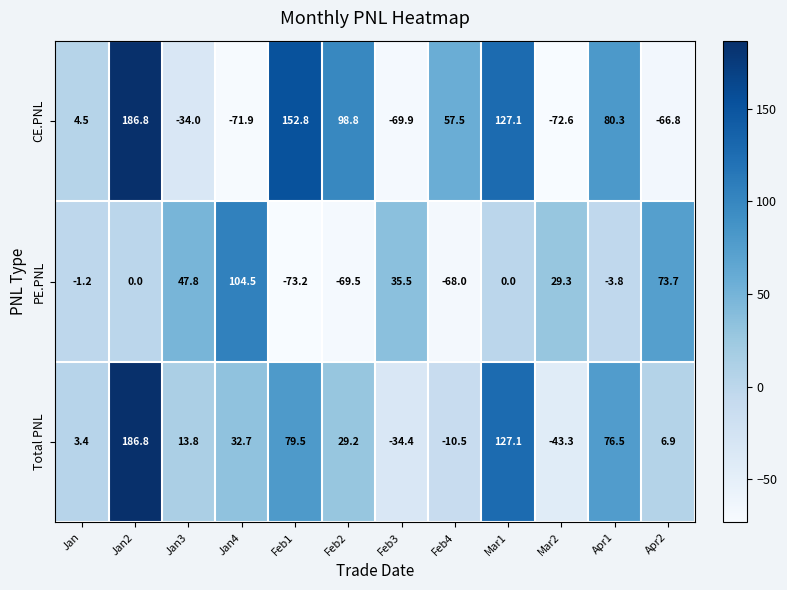

Count the number of data series in this chart.

3